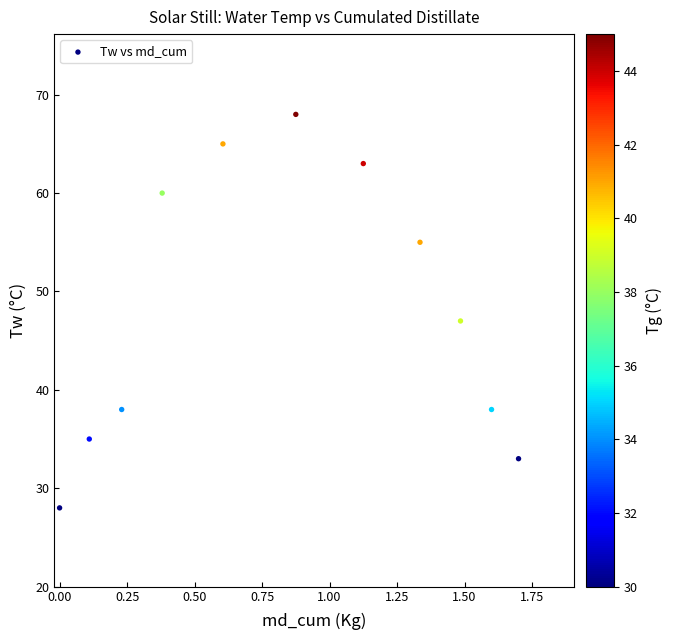

What is the range of Y values (max minus min)?

40